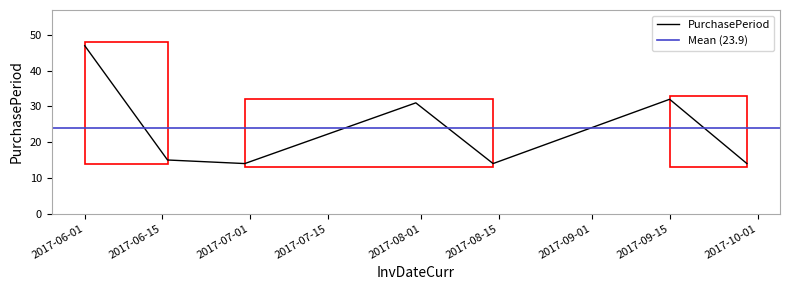

What is the smallest value displayed?

14